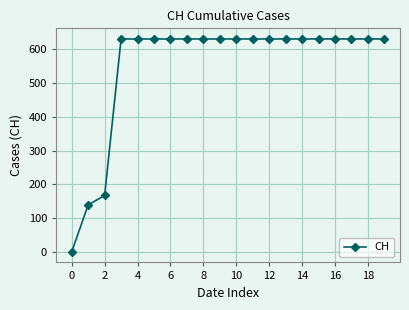

What is the maximum value shown in the chart?

631